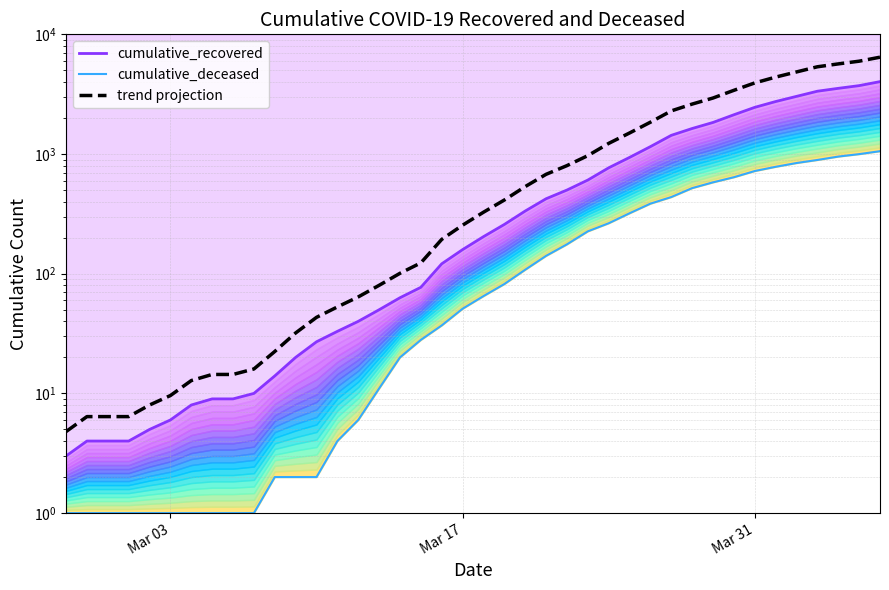

Rank the series at Mar 31 from highest to lowest value.

trend projection, cumulative_recovered, cumulative_deceased